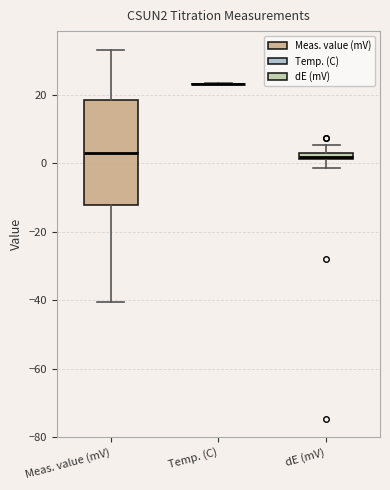

Where is the lower edge of the box for dE (mV) on the y-axis? The values are not printed on the chart, so give them approximately, as read against the axis.

2